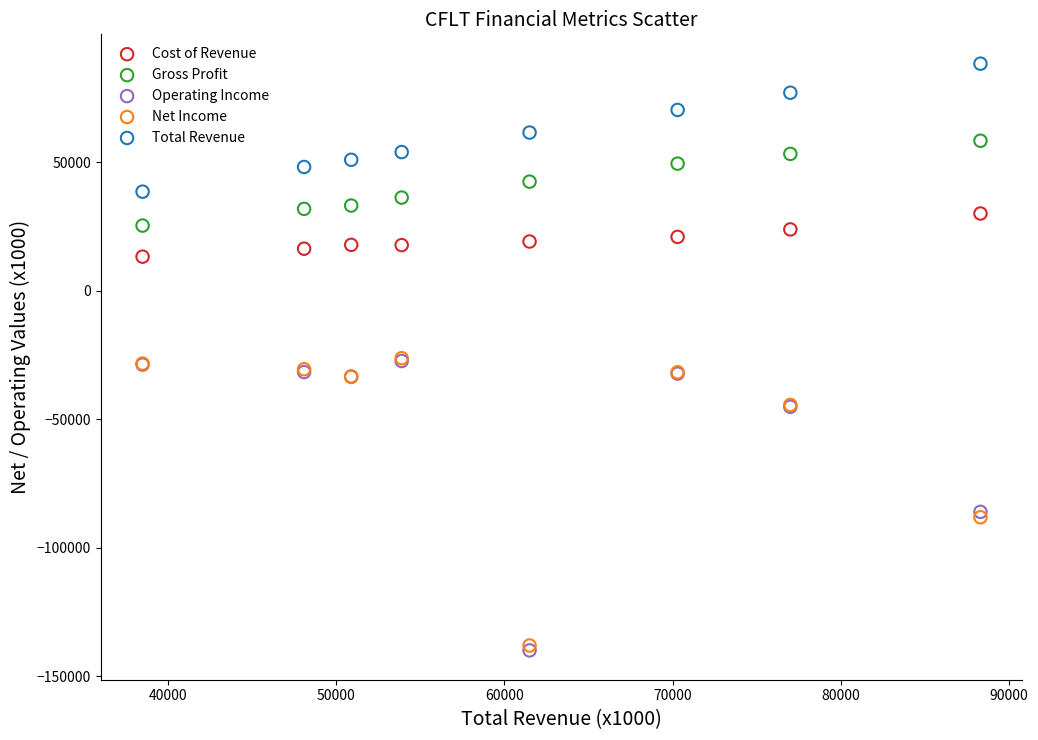

What are all the series names shown in the legend?

Cost of Revenue, Gross Profit, Operating Income, Net Income, Total Revenue